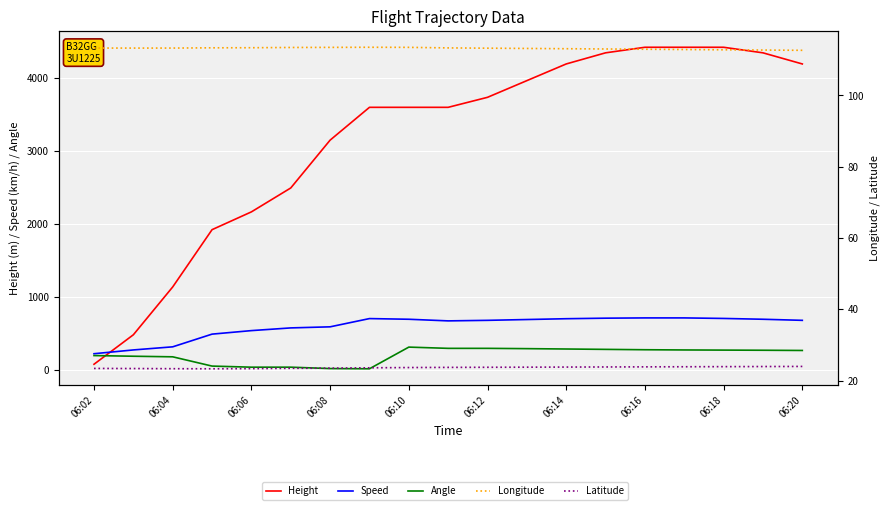

What are all the series names shown in the legend?

Height, Speed, Angle, Longitude, Latitude